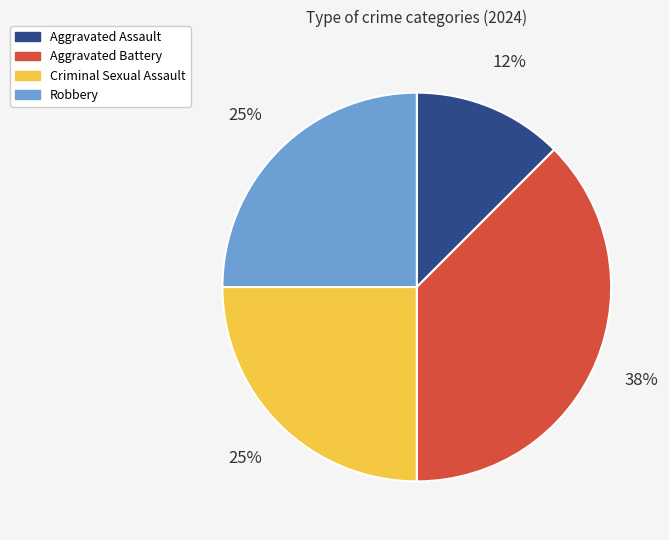

Which category has the biggest portion of the pie?

Aggravated Battery